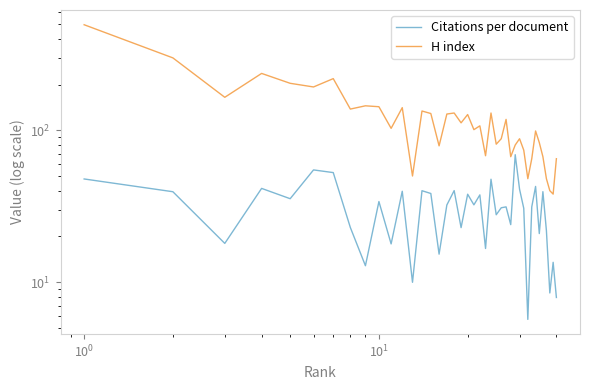

What is the value of the H index point at the 3rd from the left?

165.0